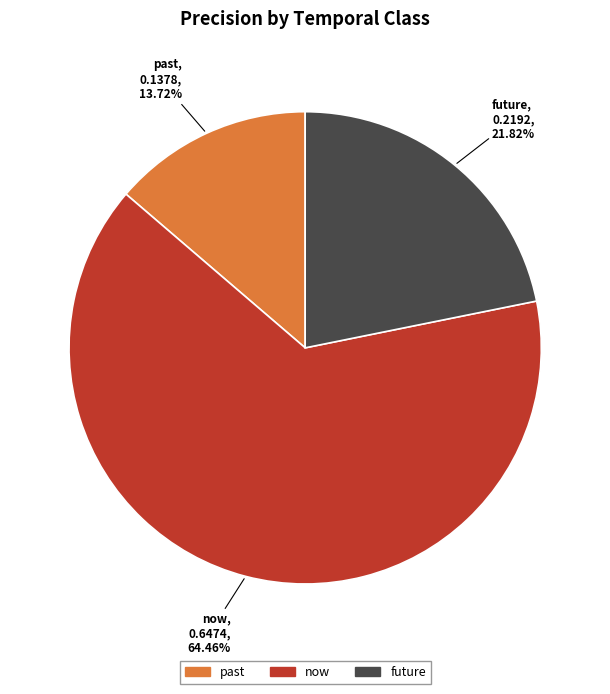

What is the majority slice?

now